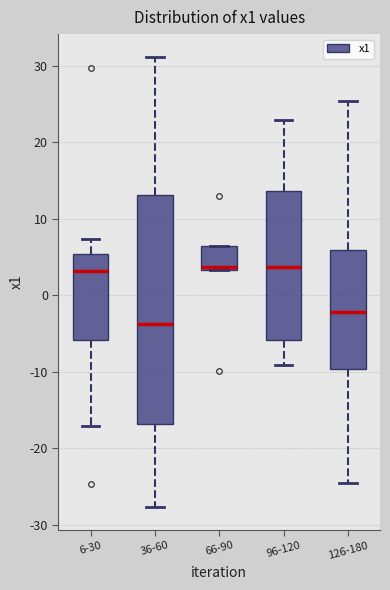

Reading left to right, transcribe this box plot: for each box, give where its median line is, the range the box spans, and where its two whiskers end, as read against the y-axis. The values are not printed on the chart, so give them approximately, as read against the axis.

6-30: median 3, box -6 to 5, whiskers -17 to 7
36-60: median -4, box -17 to 13, whiskers -28 to 31
66-90: median 4, box 3 to 6, whiskers 3 to 6
96-120: median 4, box -6 to 14, whiskers -9 to 23
126-180: median -2, box -10 to 6, whiskers -25 to 25